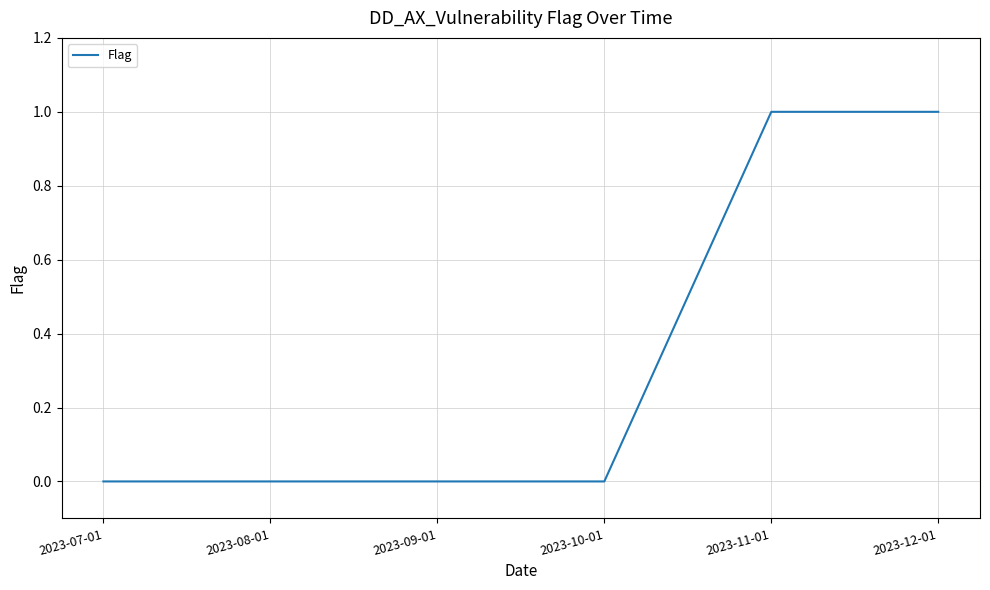

Reading left to right, transcribe all the data shown in this chart.

0	0	0	0	1	1